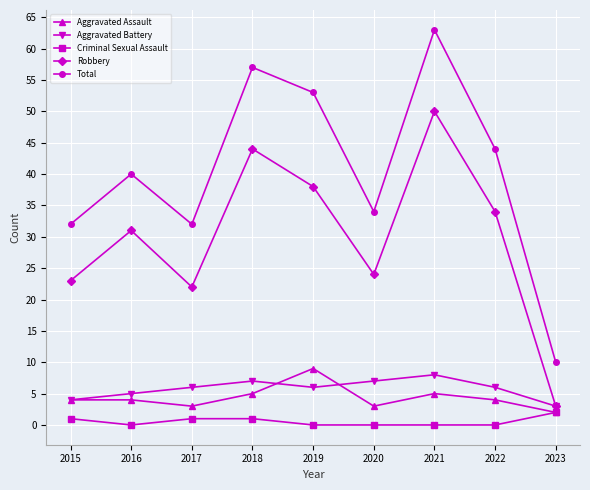

Rank the series at 2016 from highest to lowest value.

Total, Robbery, Aggravated Battery, Aggravated Assault, Criminal Sexual Assault